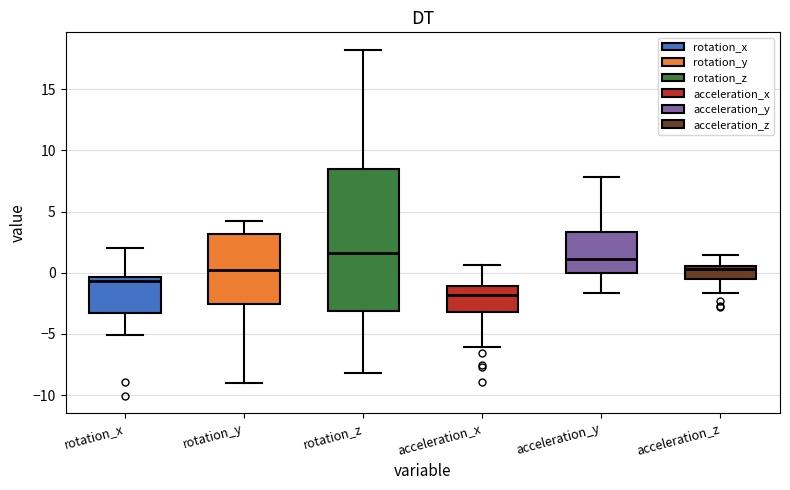

Which box is the tallest, from its lower edge to its upper edge?

rotation_z